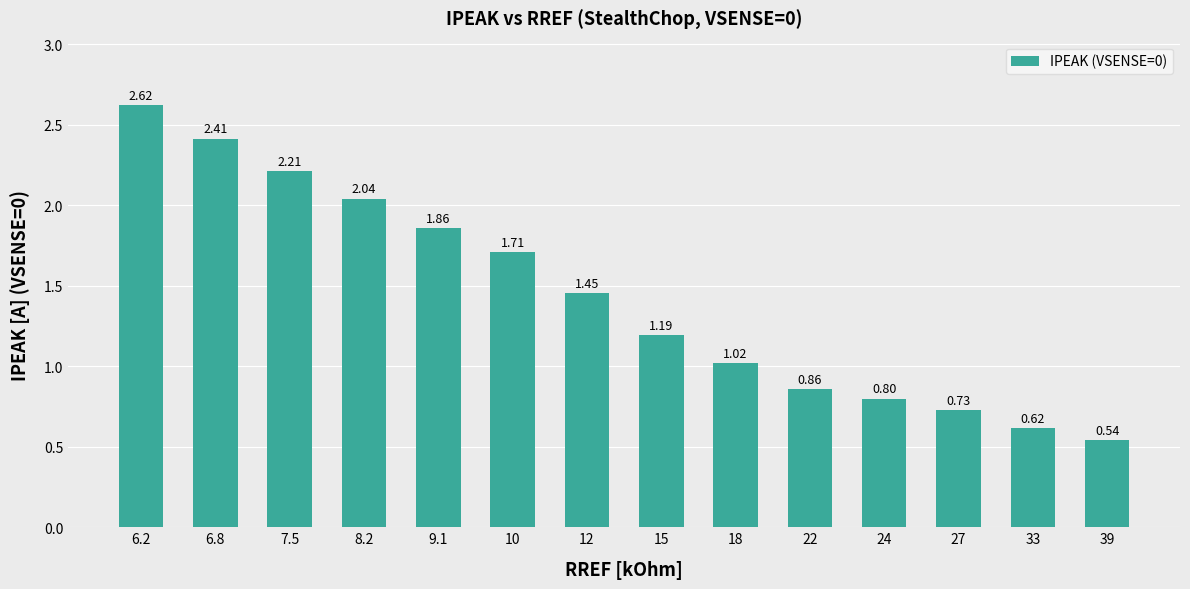

List the labels in order of value, smallest first.

39, 33, 27, 24, 22, 18, 15, 12, 10, 9.1, 8.2, 7.5, 6.8, 6.2